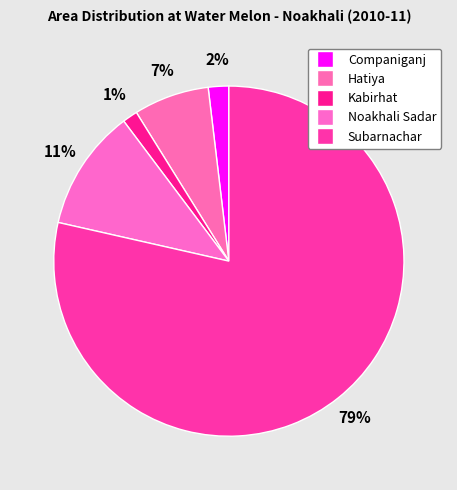

Rank the categories by value from lowest to highest.

Kabirhat, Companiganj, Hatiya, Noakhali Sadar, Subarnachar